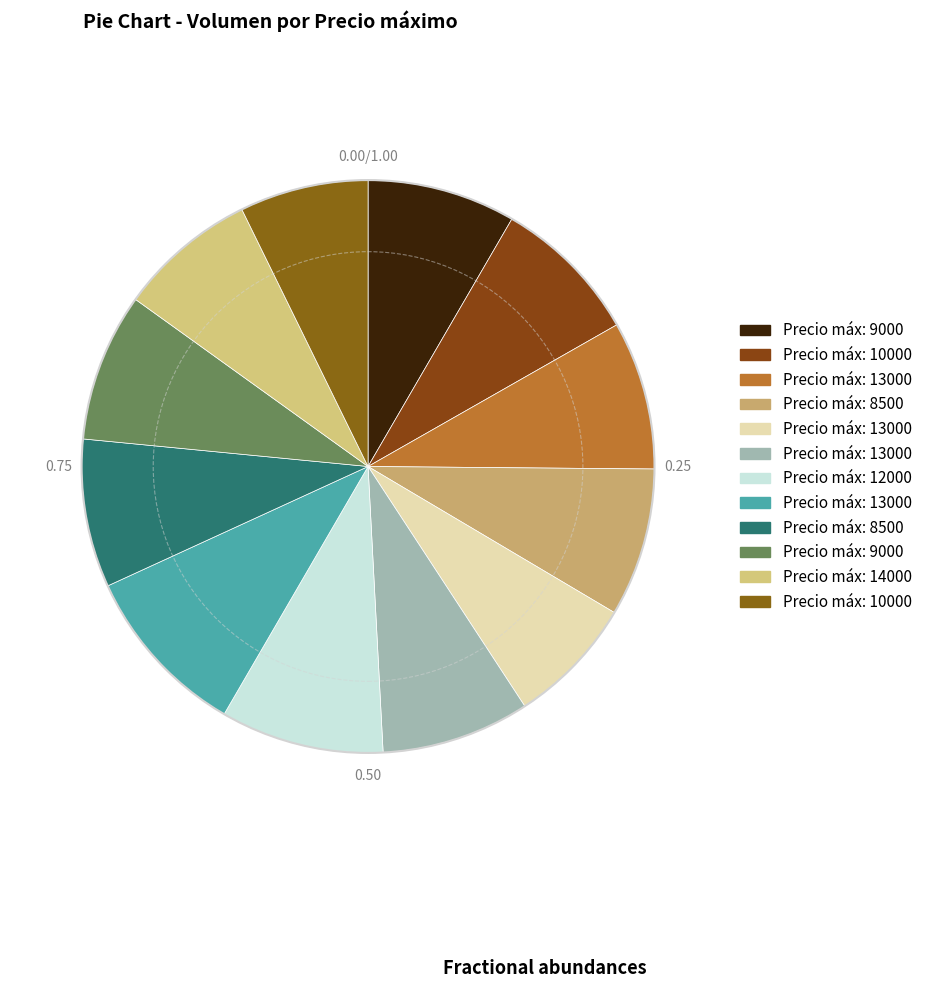

Count the number of slices in the pie.

12